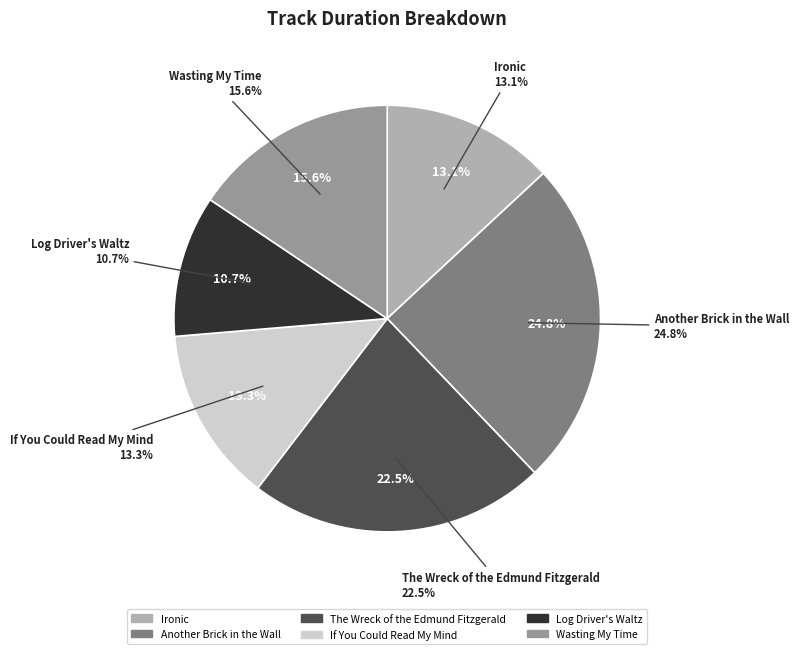

Is there a majority slice in this chart?

No